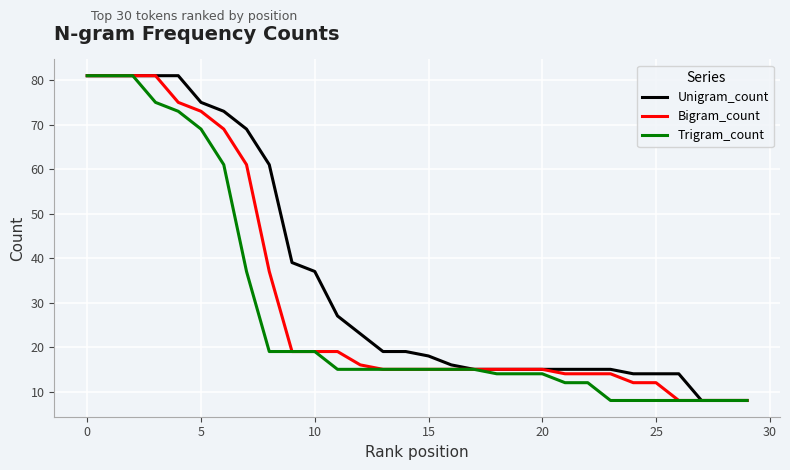

Rank the series by their average value, from lowest to highest.

Trigram_count, Bigram_count, Unigram_count